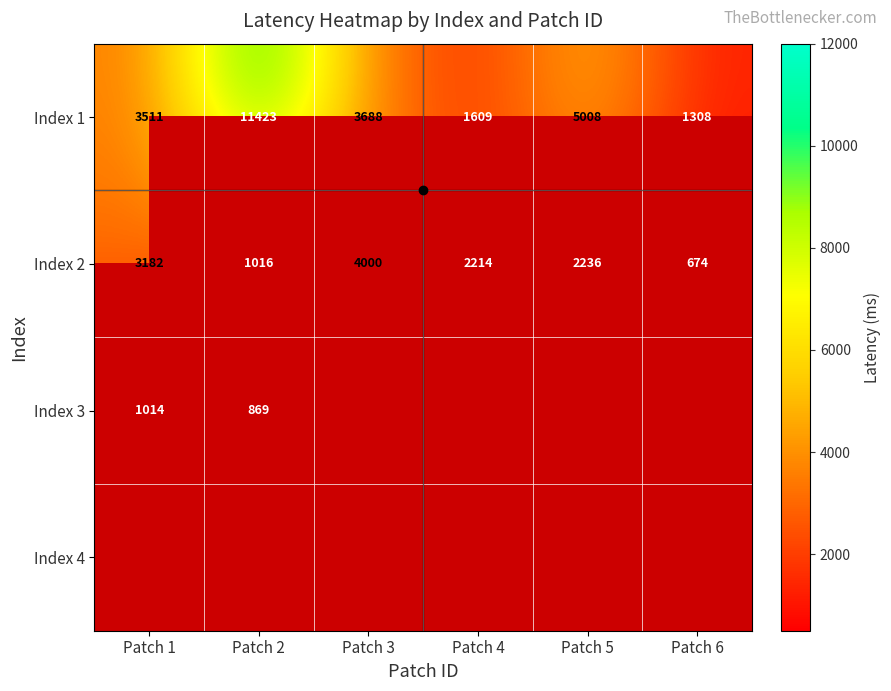

How many data points in Index 2 are above 2236?

2